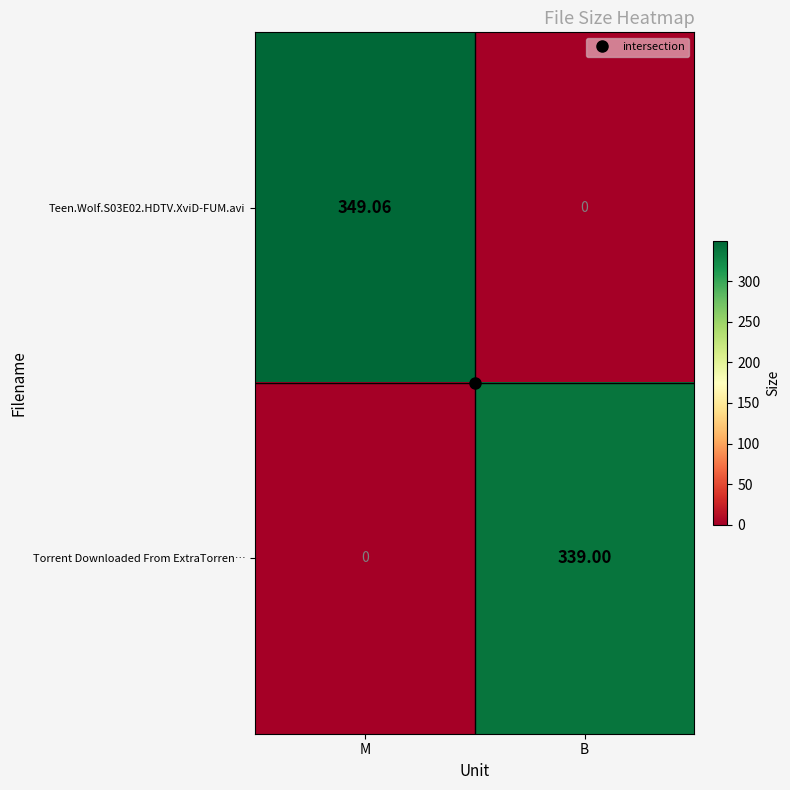

List the labels in order of Teen.Wolf.S03E02.HDTV.XviD-FUM.avi value, largest first.

M, B